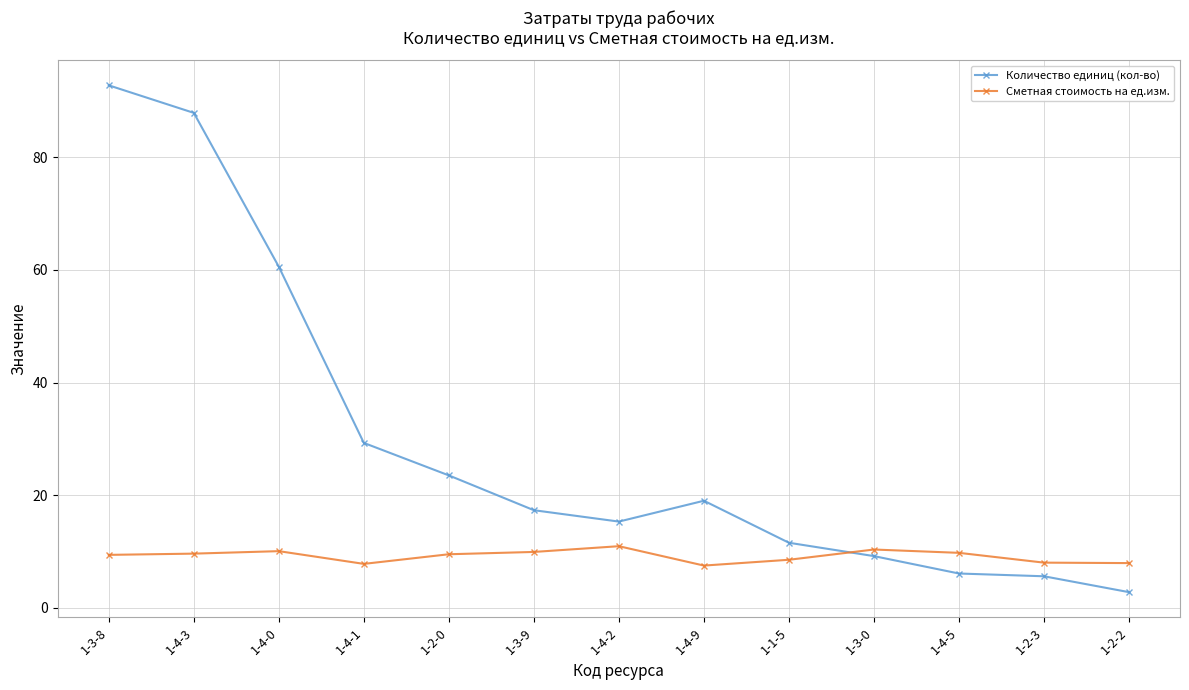

At how many categories does at least one series exceed 52?

3